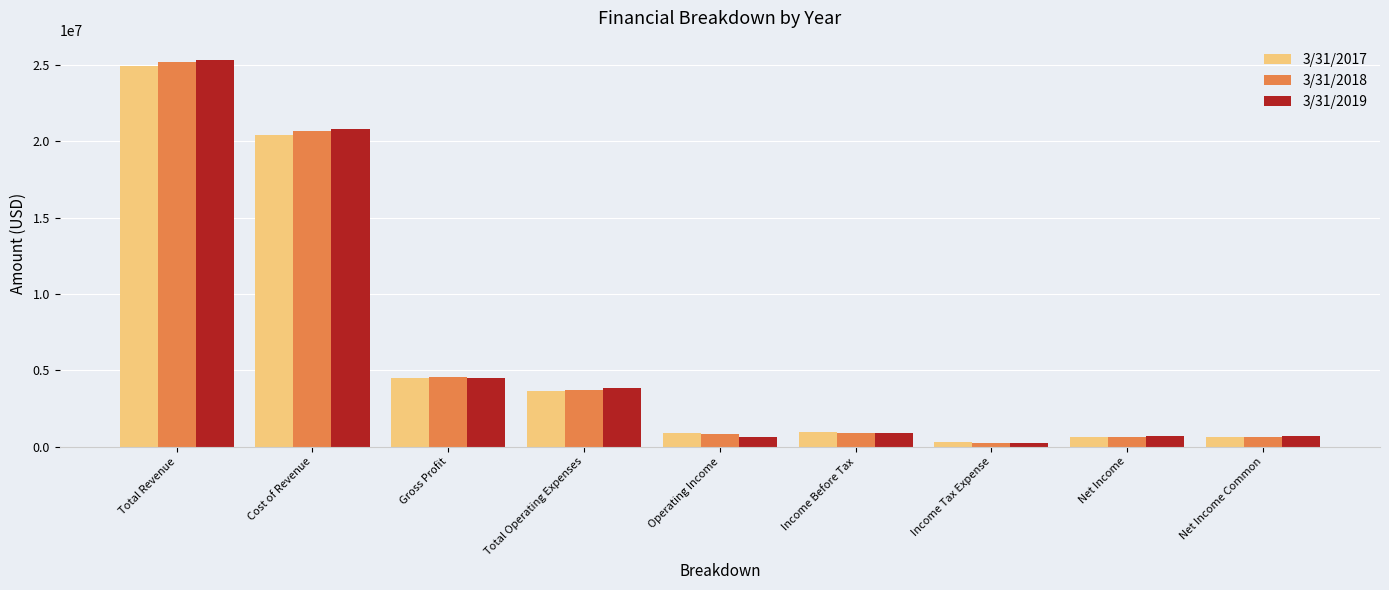

The value of 3/31/2018 at Operating Income is 827888. True or false?

True